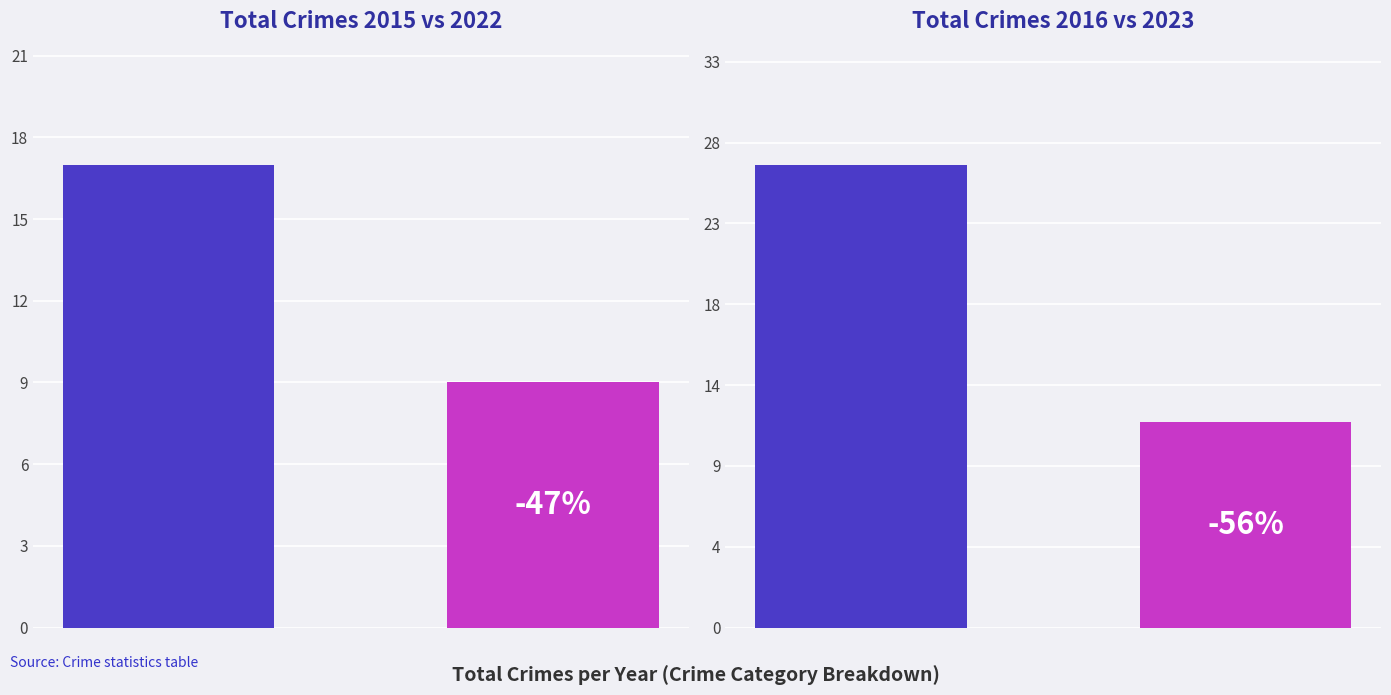

Reading left to right, transcribe all the data shown in this chart.

Early Period (2015-2016): 2015=17	2016=27
Recent Period (2022-2023): 2015=9	2016=12